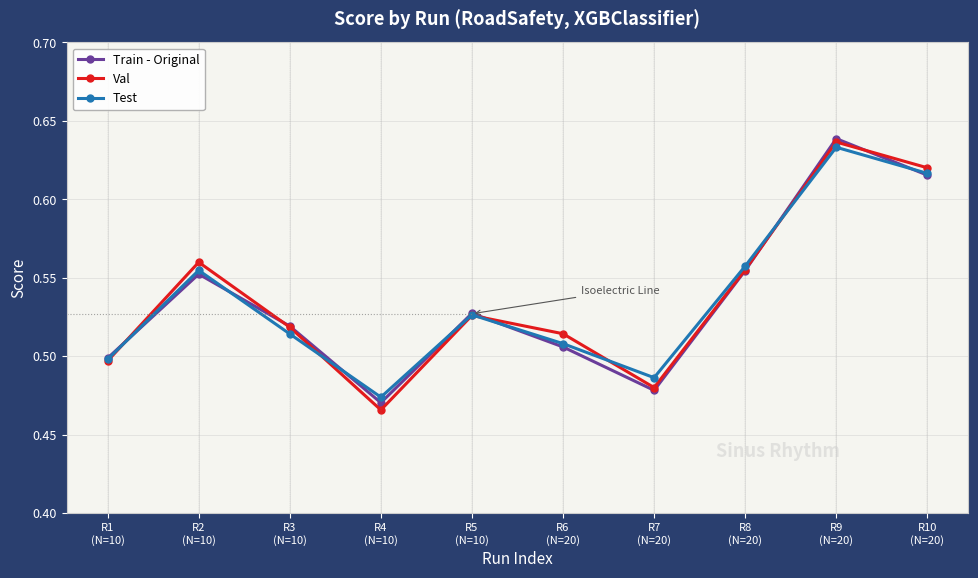

Count the Test values in the range 0 to 1.

10